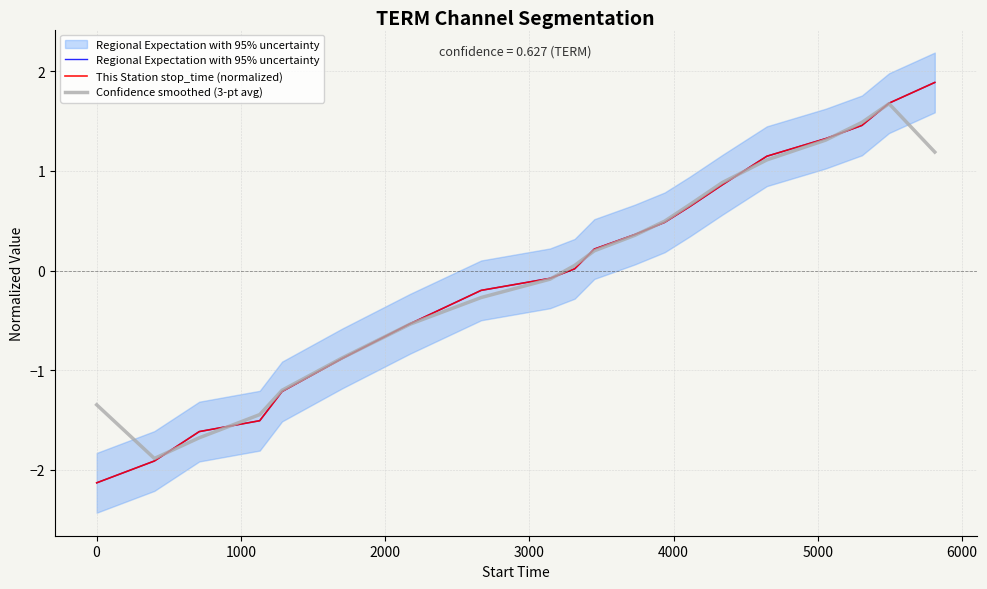

How many values in This Station stop_time (normalized) are below zero?

9